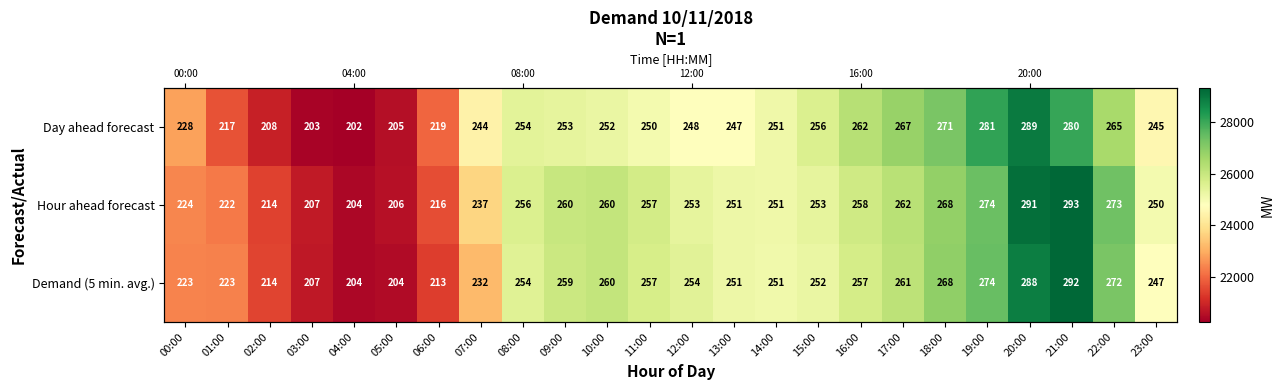

What is the difference between the Day ahead forecast values at 02:00 and 17:00?

5914